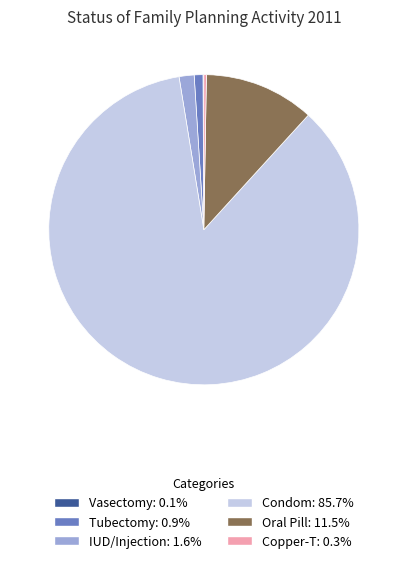

Does any single category account for the majority?

Yes